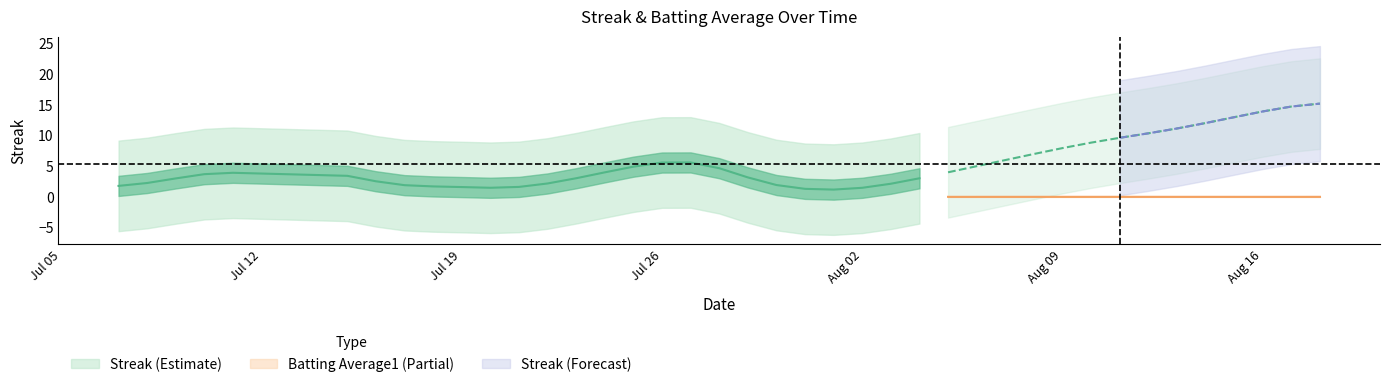

What is the difference between the second highest and minimum values in the Streak series?

15.0